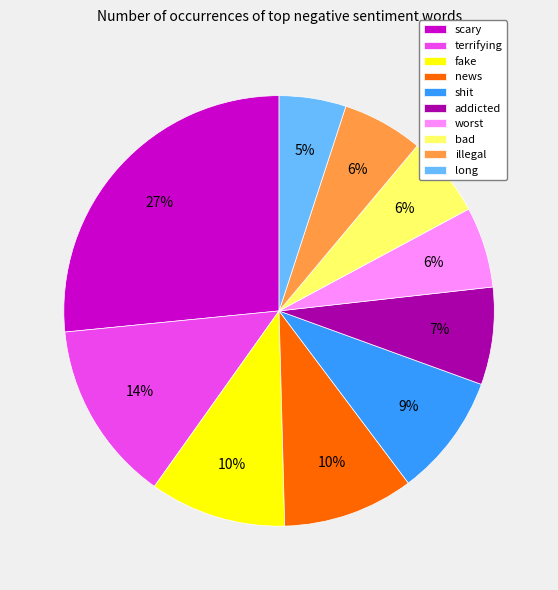

Which has a higher value, addicted or terrifying?

terrifying